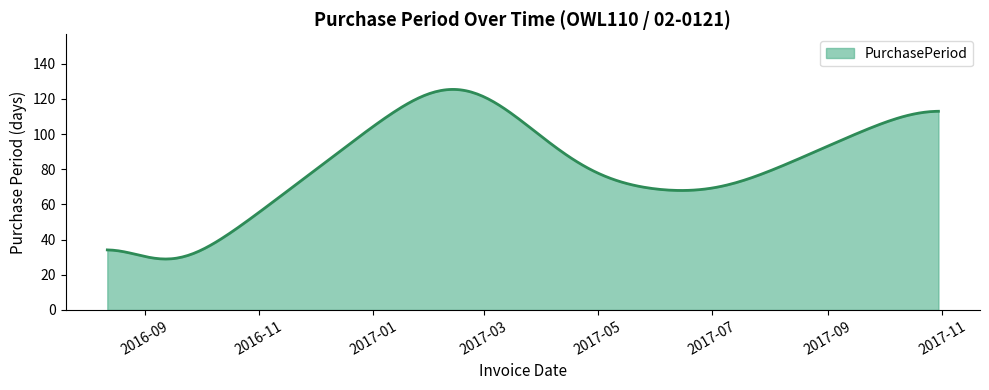

What is the smallest value displayed?

29.0